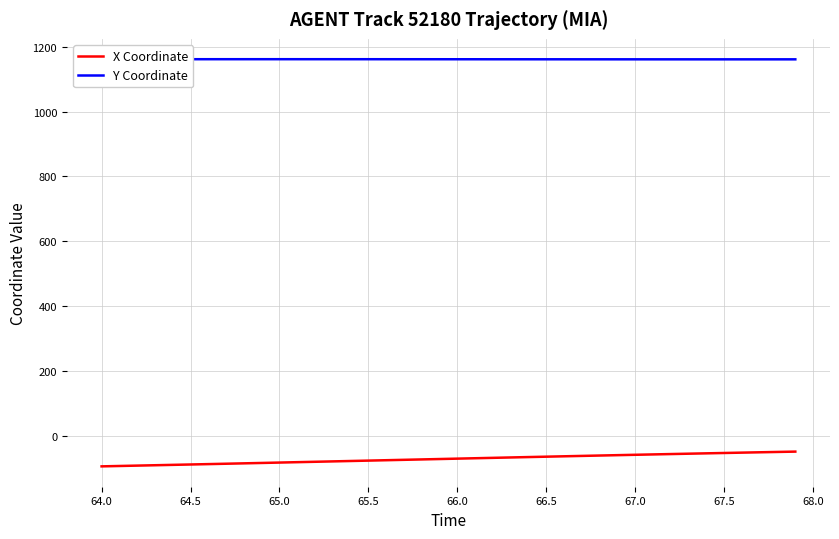

How many lines are shown in the chart?

2